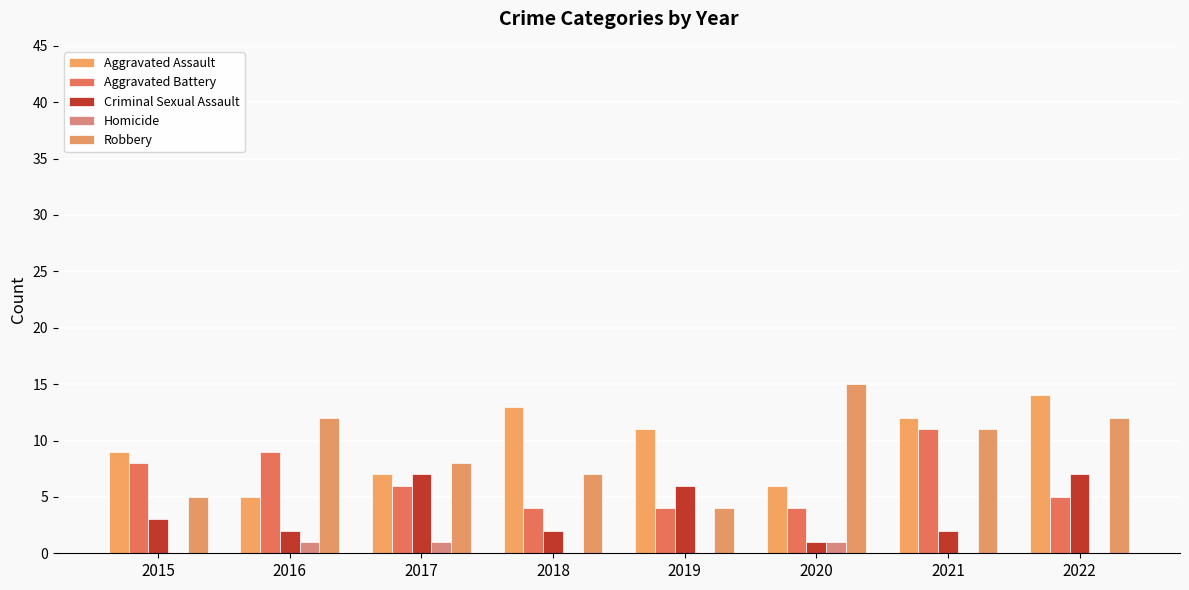

How many groups of bars are there?

8